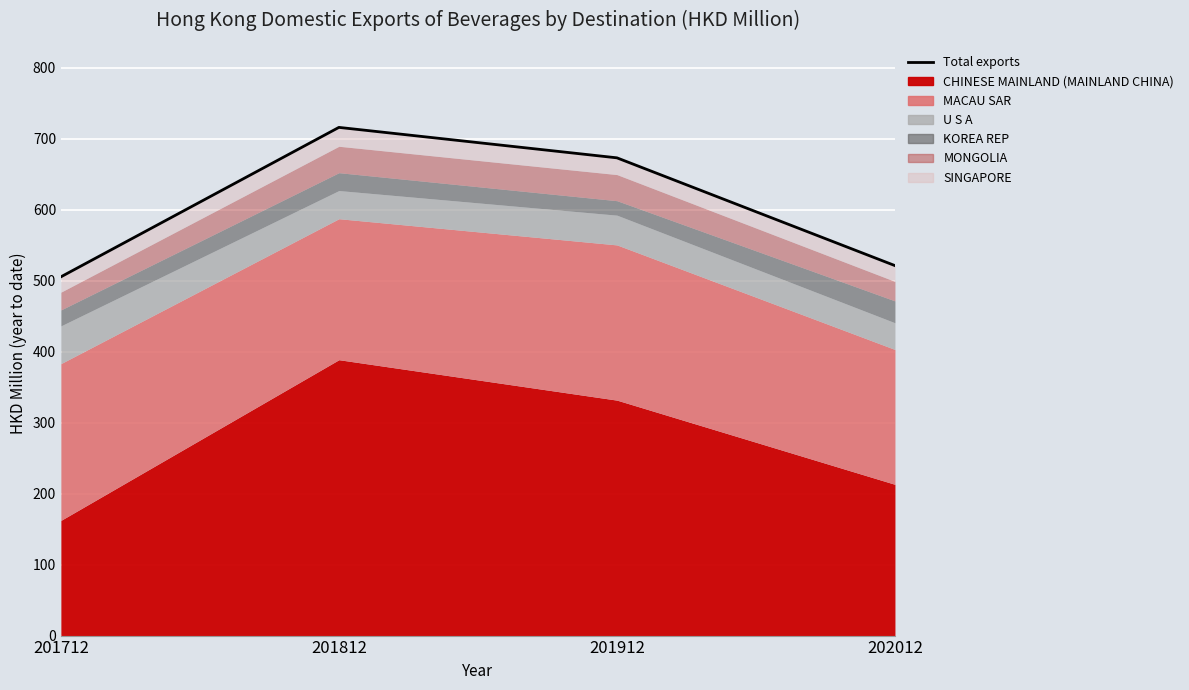

The chart shows a value of 275.1 at 201912. True or false?

False